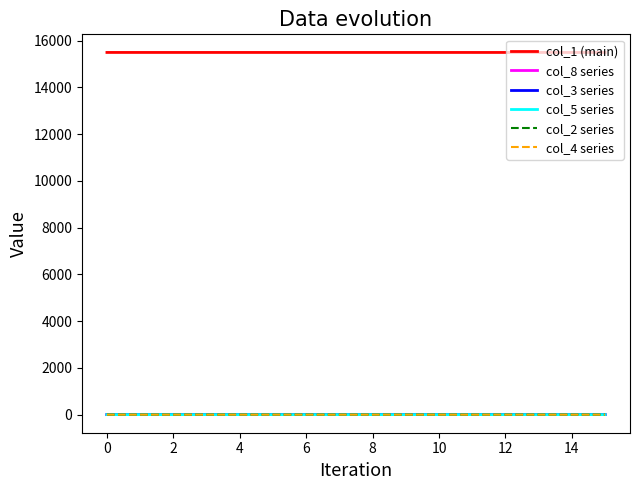

Which series has the largest total across all categories?

col_1 (main)